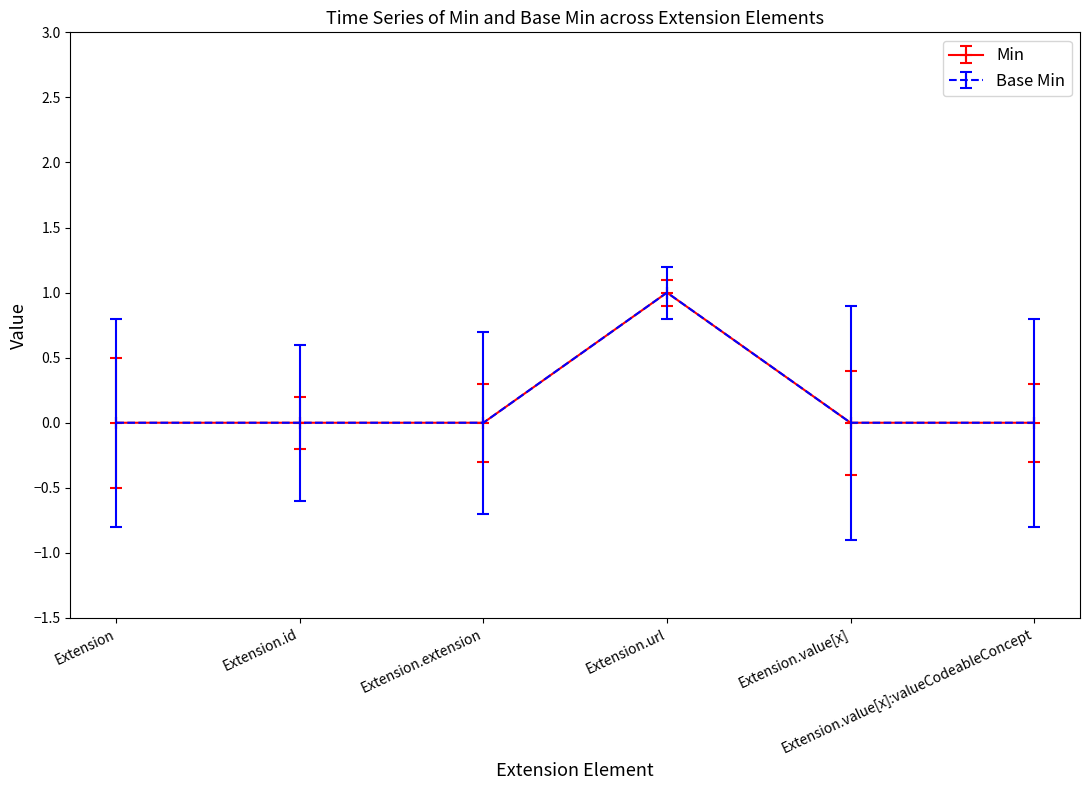

Is this an area chart (filled region under the line)?

No